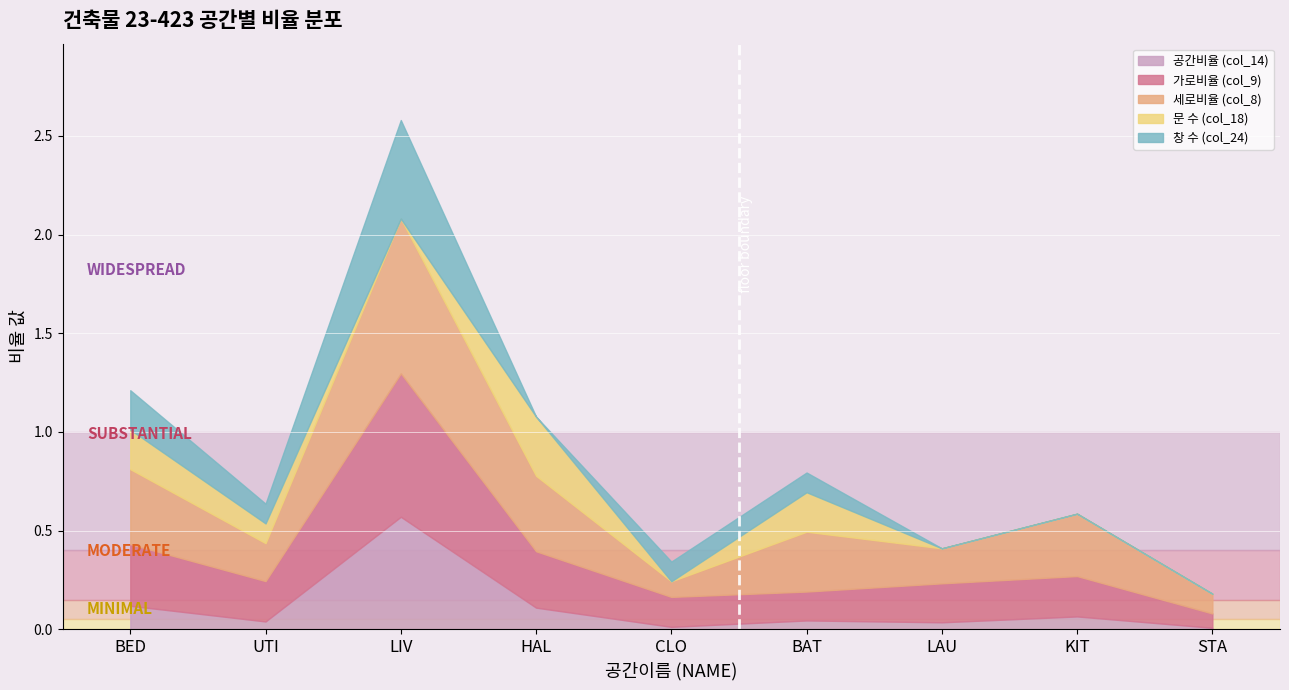

What is the greatest value displayed?

0.8